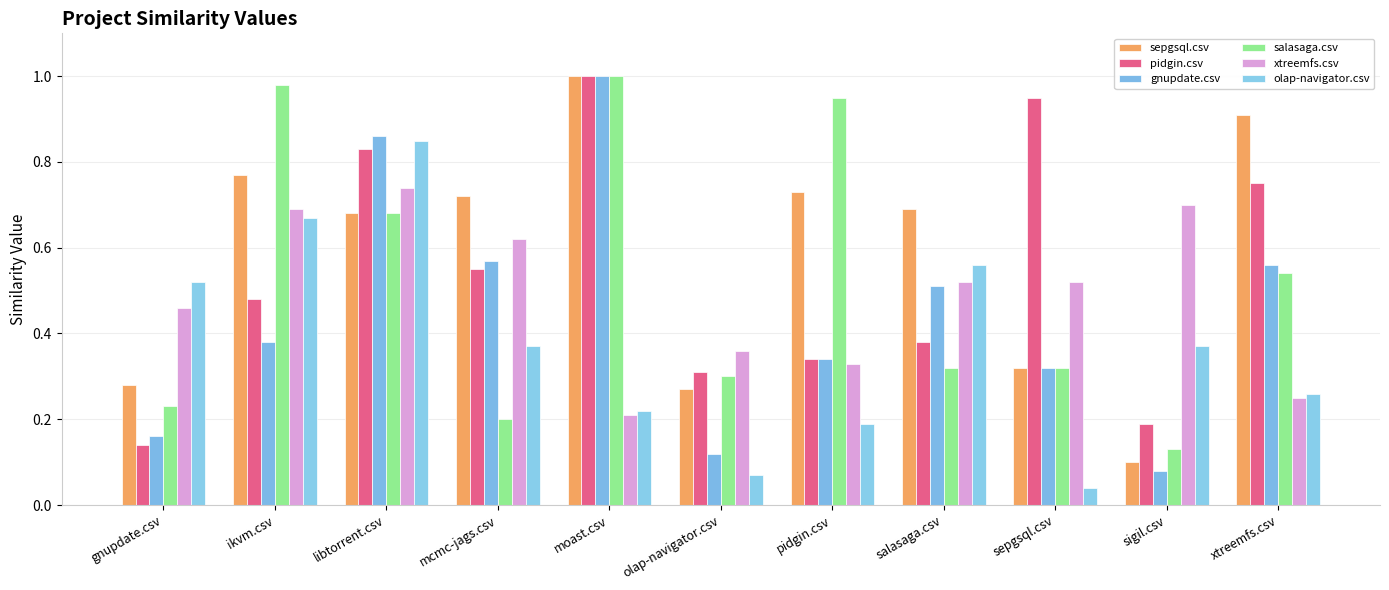

Rank the series at pidgin.csv from highest to lowest value.

salasaga.csv, sepgsql.csv, pidgin.csv, gnupdate.csv, xtreemfs.csv, olap-navigator.csv